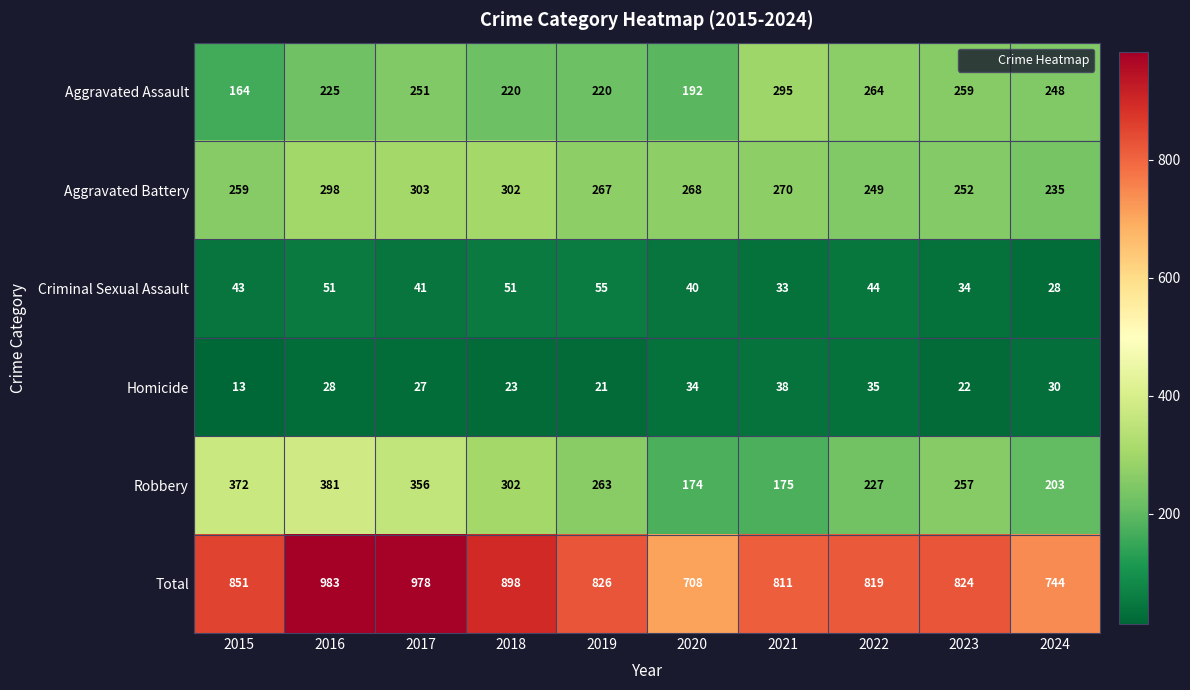

Which category has the lowest value across all series?

2015